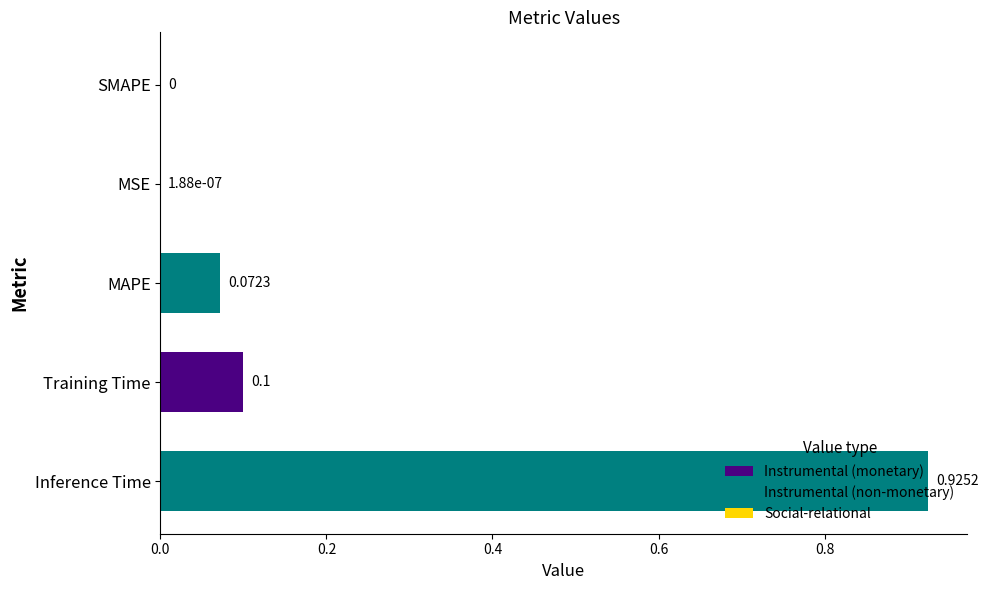

Which has a higher value, MAPE or MSE?

MAPE